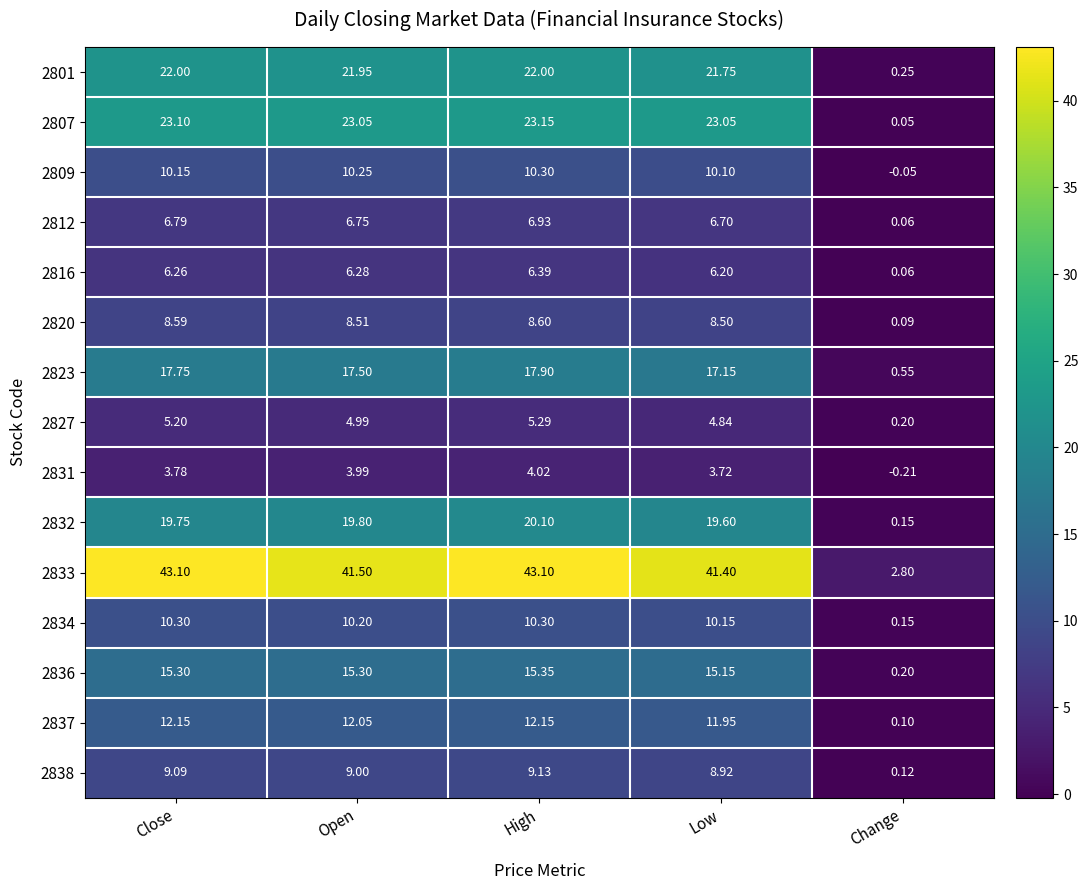

Is the value of 2807 at Open greater than the value of 2837 at Change?

Yes